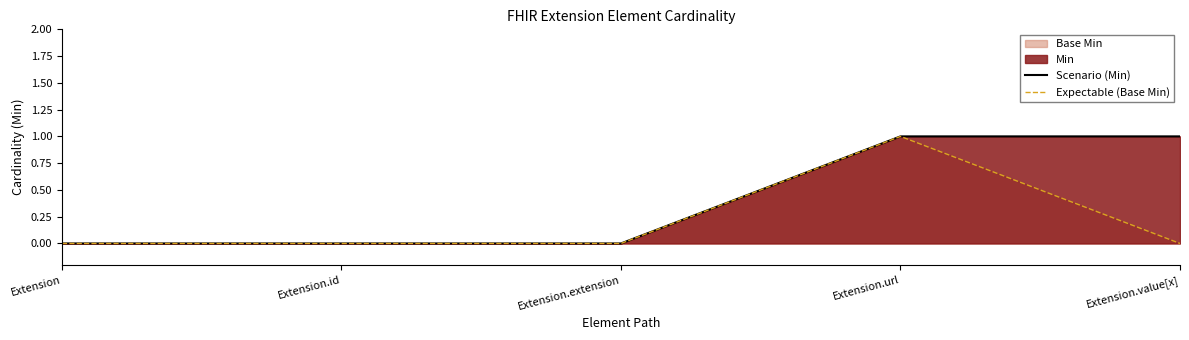

Reading left to right, extract all data points from this chart.

Scenario (Min): 0	0	0	1	1
Expectable (Base Min): 0	0	0	1	0